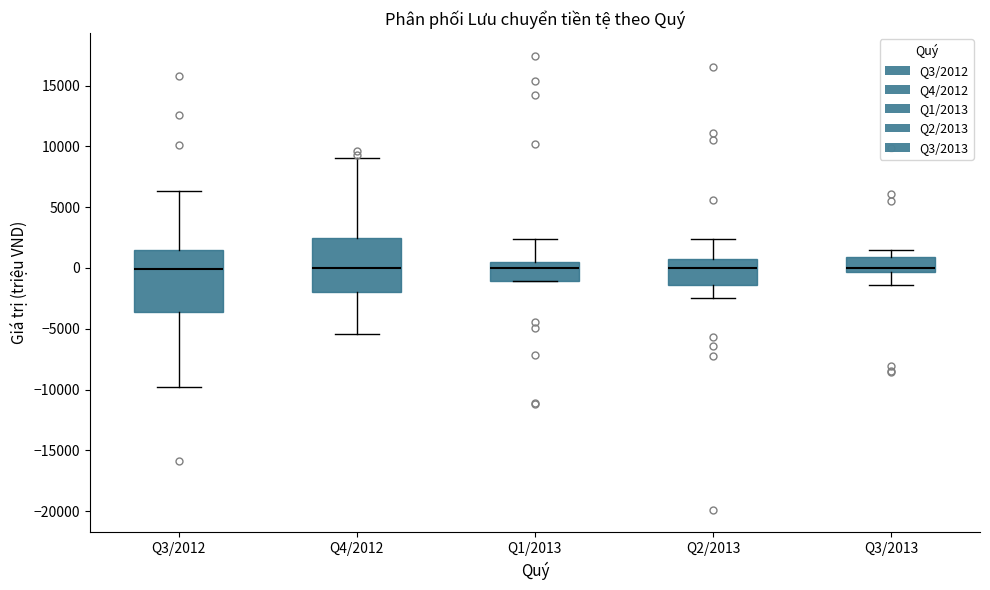

Comparing the boxes themselves (not the whiskers), which one is the tallest?

Q3/2012